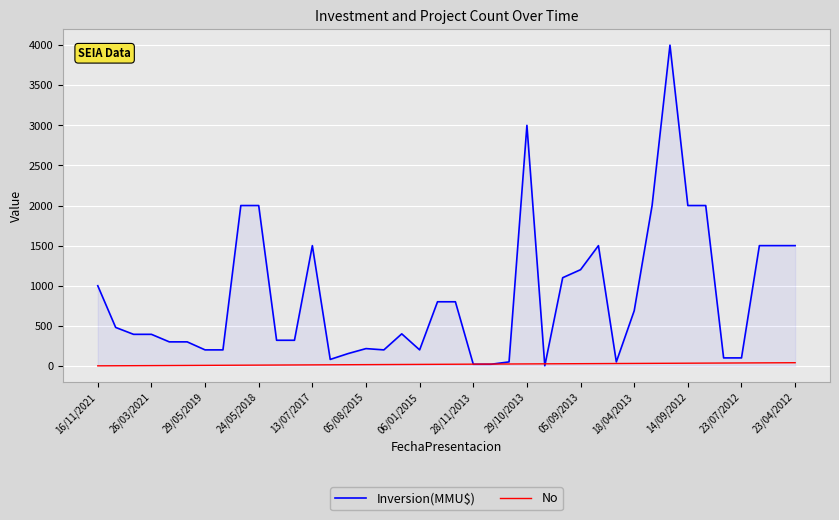

Which series has the widest spread of values?

Inversion(MMU$)